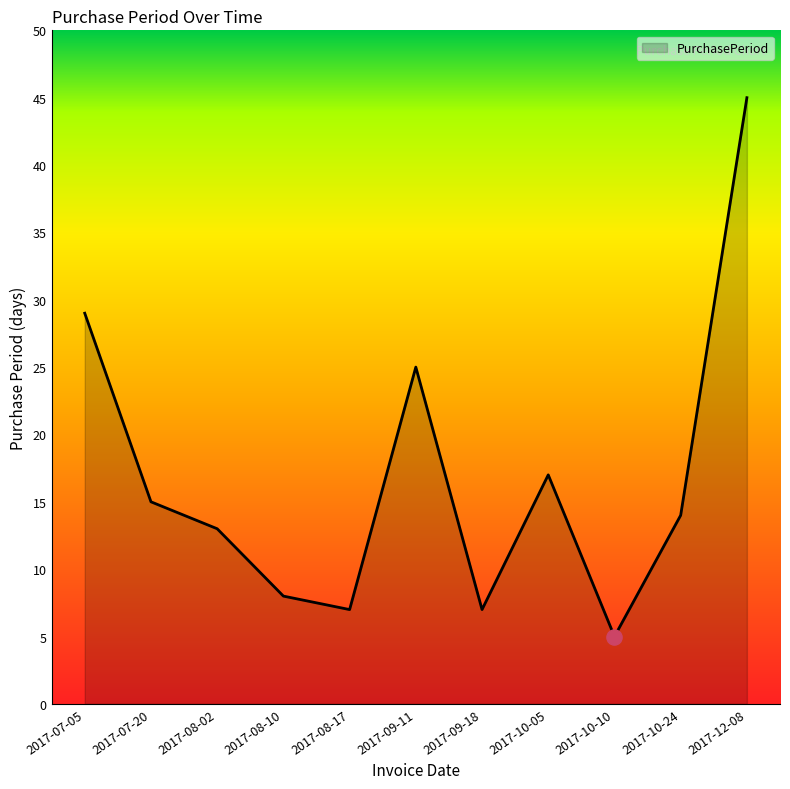

Between 2017-08-02 and 2017-09-18, which is larger?

2017-08-02